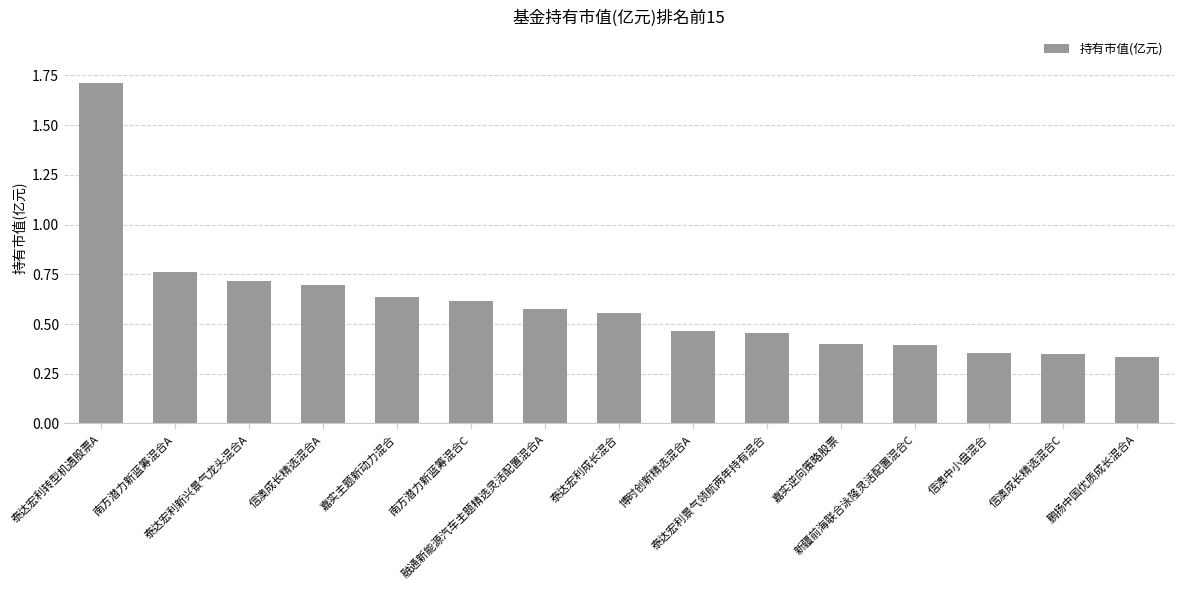

What is the sum of the values at 泰达宏利新兴景气龙头混合A and 信澳中小盘混合?

1.1